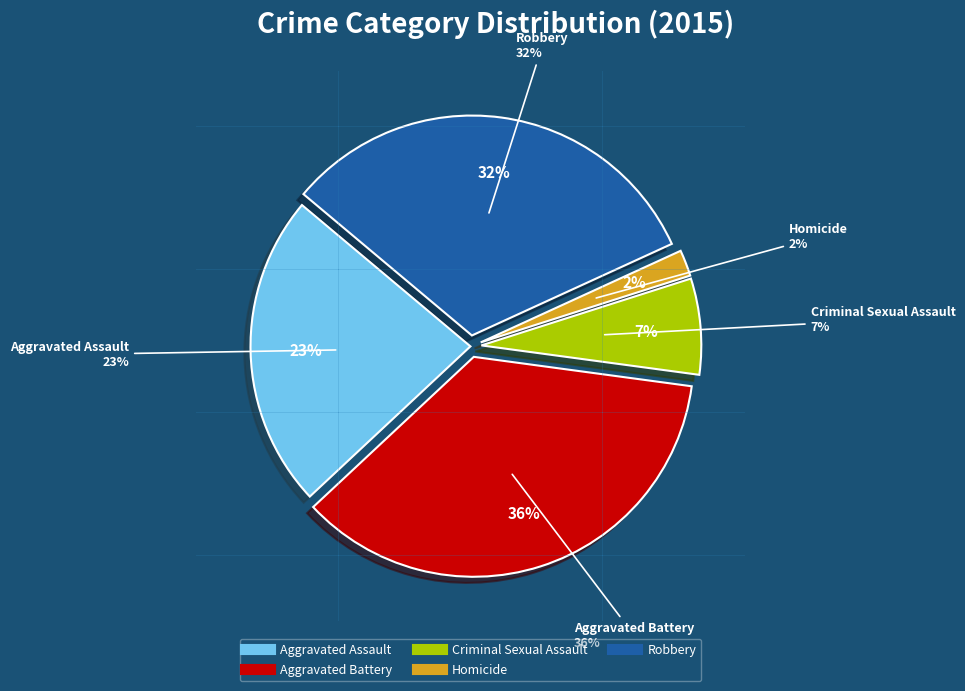

Rank the categories by value from lowest to highest.

Homicide, Criminal Sexual Assault, Aggravated Assault, Robbery, Aggravated Battery